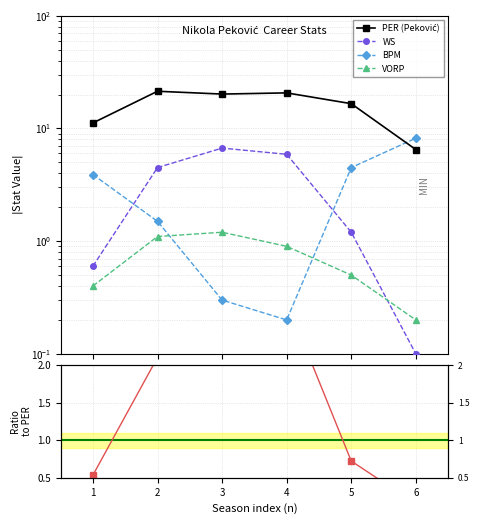

What is the difference between the second highest and minimum values in the VORP series?

0.9